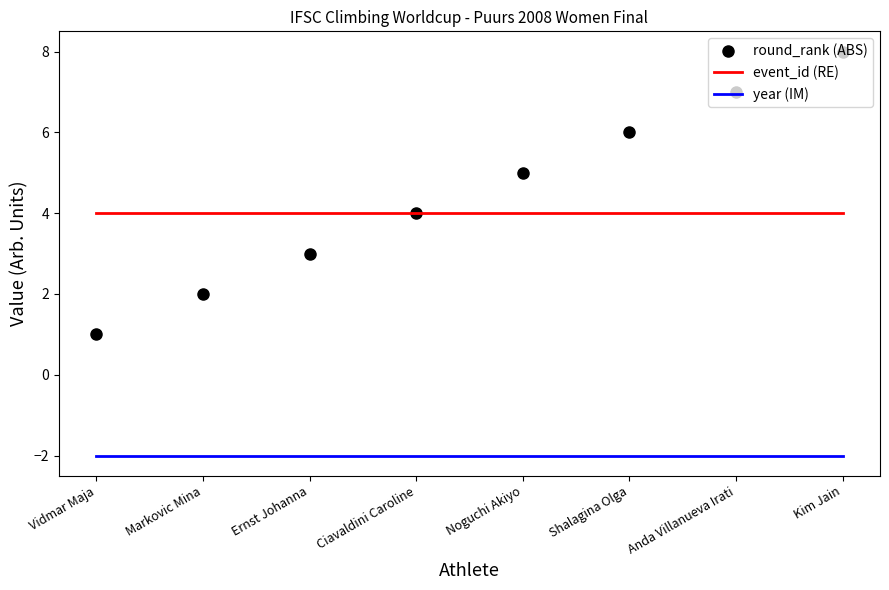

Reading right to left, list all the values displayed in this chart.

round_rank (ABS): Kim Jain=8	Anda Villanueva Irati=7	Shalagina Olga=6	Noguchi Akiyo=5	Ciavaldini Caroline=4	Ernst Johanna=3	Markovic Mina=2	Vidmar Maja=1
event_id (RE): Kim Jain=4	Anda Villanueva Irati=4	Shalagina Olga=4	Noguchi Akiyo=4	Ciavaldini Caroline=4	Ernst Johanna=4	Markovic Mina=4	Vidmar Maja=4
year (IM): Kim Jain=-2	Anda Villanueva Irati=-2	Shalagina Olga=-2	Noguchi Akiyo=-2	Ciavaldini Caroline=-2	Ernst Johanna=-2	Markovic Mina=-2	Vidmar Maja=-2